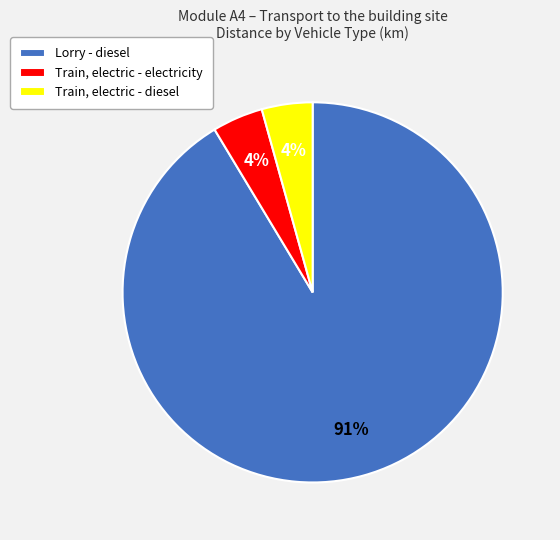

To the nearest percent, what percentage of the pie is Train, electric - electricity?

4%